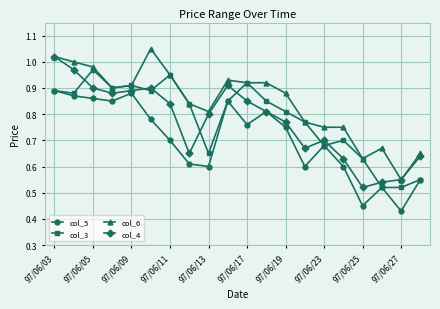

True or false: col_3 has more than 0 points higher than both neighbors.

True